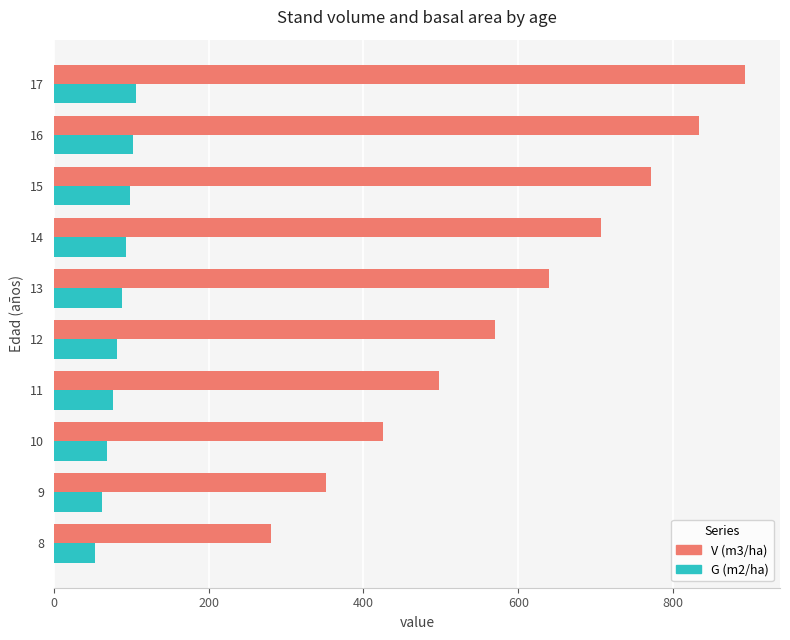

Which series has the widest spread of values?

V (m3/ha)